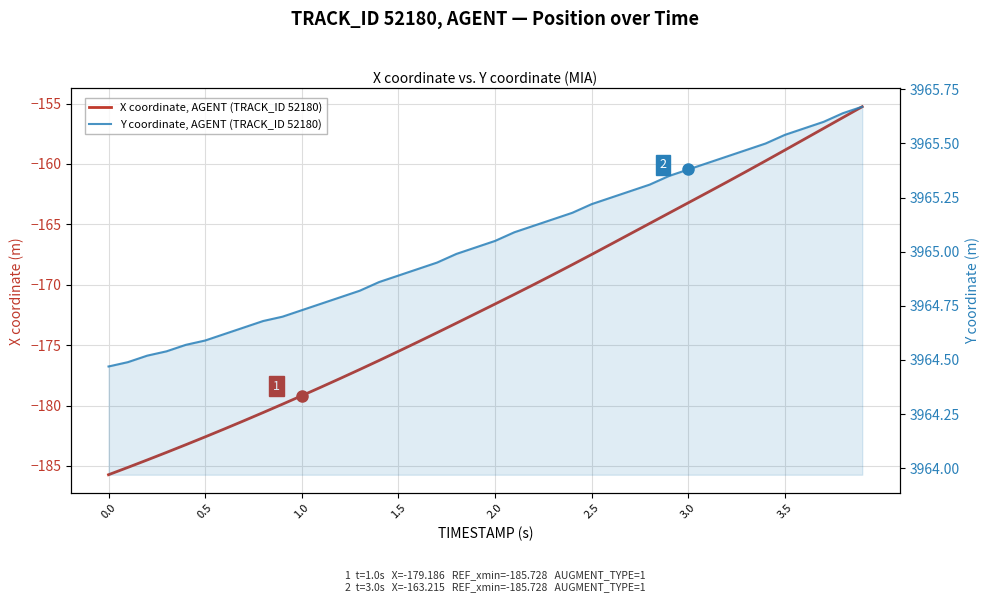

True or false: Y coordinate, AGENT (TRACK_ID 52180) and X coordinate, AGENT (TRACK_ID 52180) cross at least once.

False